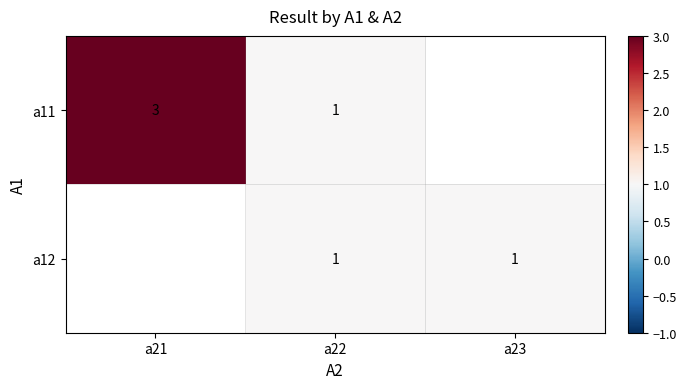

True or false: a12 has a value of 0.4 at a23.

False